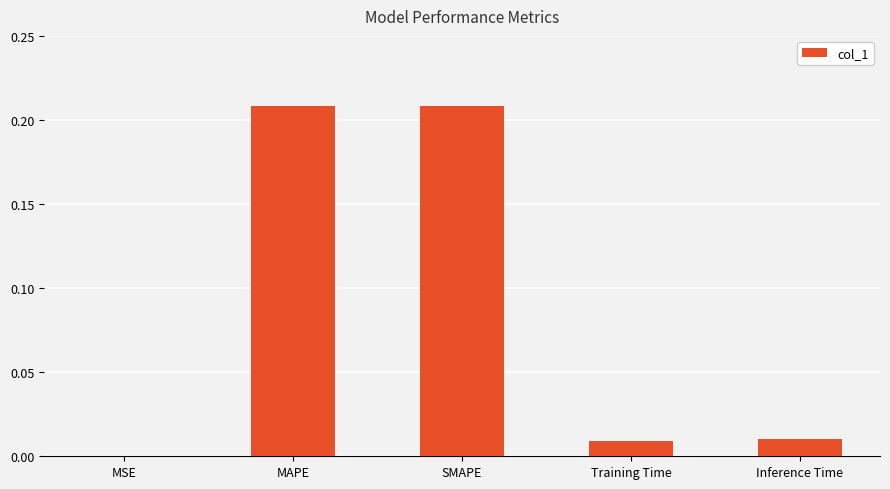

The value at MAPE is 0.1. True or false?

False